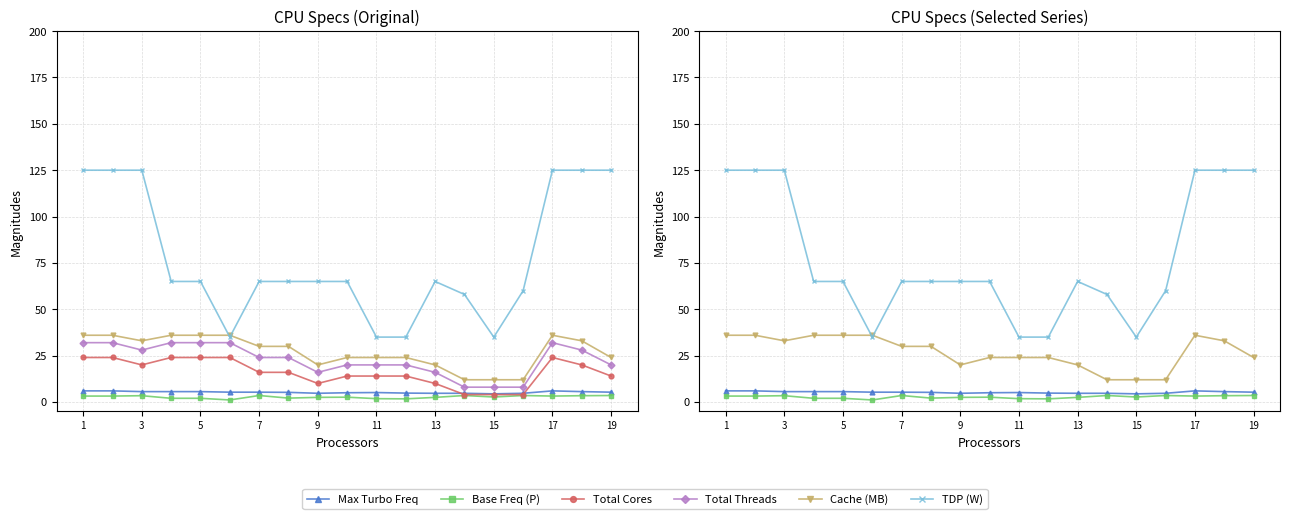

Where does the Base Freq (P) series first go above 2?

1